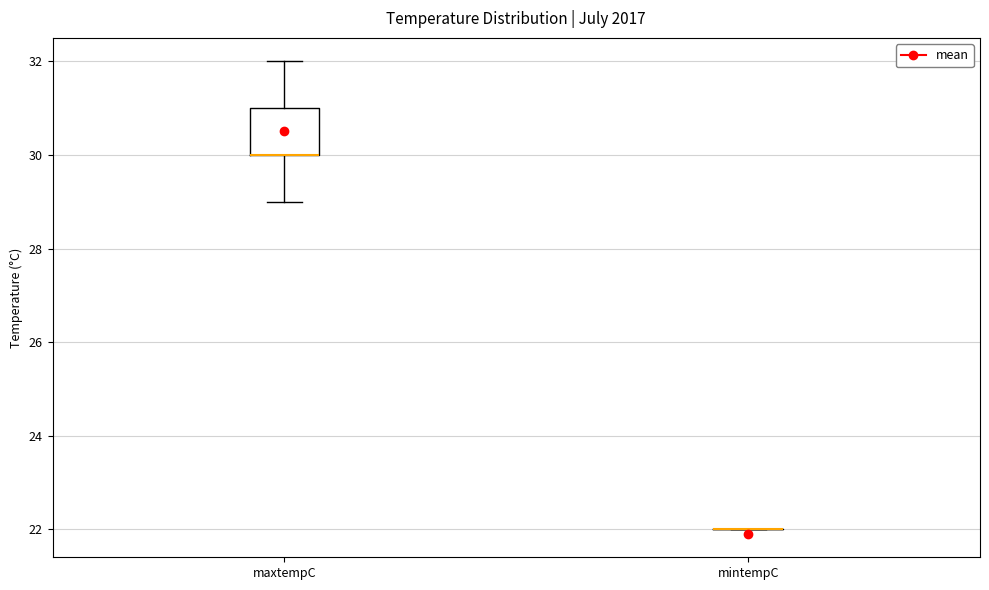

Reading left to right, transcribe this box plot: for each box, give where its median line is, the range the box spans, and where its two whiskers end, as read against the y-axis. The values are not printed on the chart, so give them approximately, as read against the axis.

maxtempC: median 30 (drawn on the box's lower edge), box 30 to 31, whiskers 29 to 32
mintempC: box collapsed to a line at 22, whiskers 22 to 22